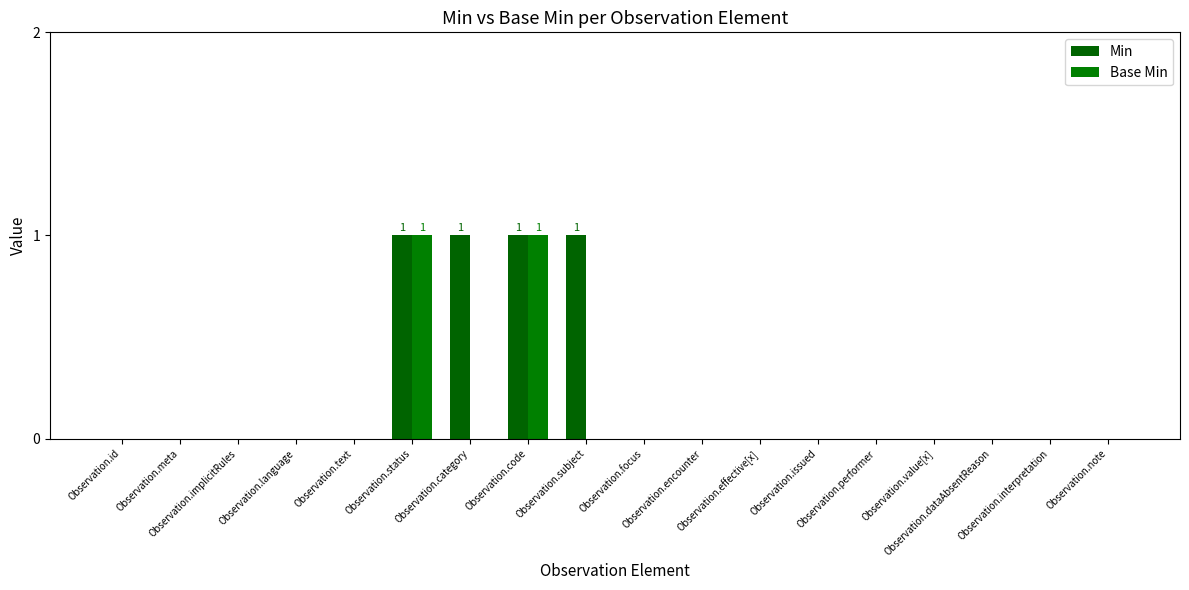

Reading left to right, extract all data points from this chart.

Min: 0	0	0	0	0	1	1	1	1	0	0	0	0	0	0	0	0	0
Base Min: 0	0	0	0	0	1	0	1	0	0	0	0	0	0	0	0	0	0